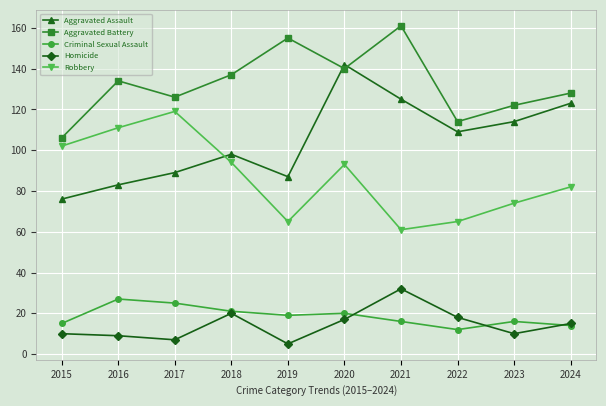

The value of Criminal Sexual Assault at 2022 is 12. True or false?

True